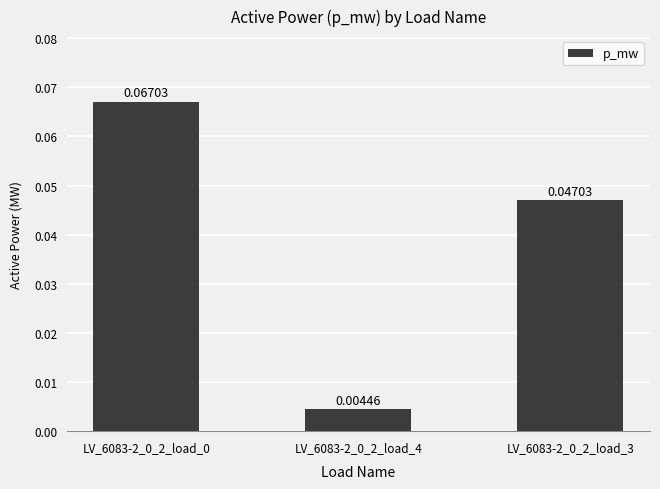

What is the difference between the values at LV_6083-2_0_2_load_4 and LV_6083-2_0_2_load_0?

0.1